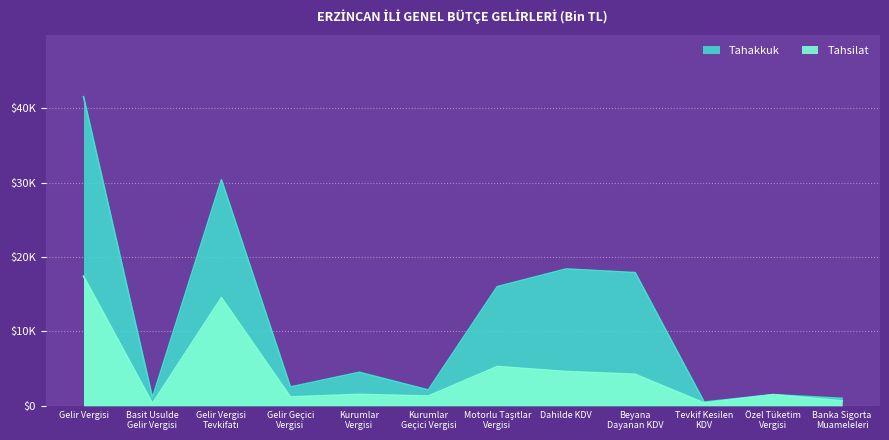

What is the sum of all Tahsilat values?

52901